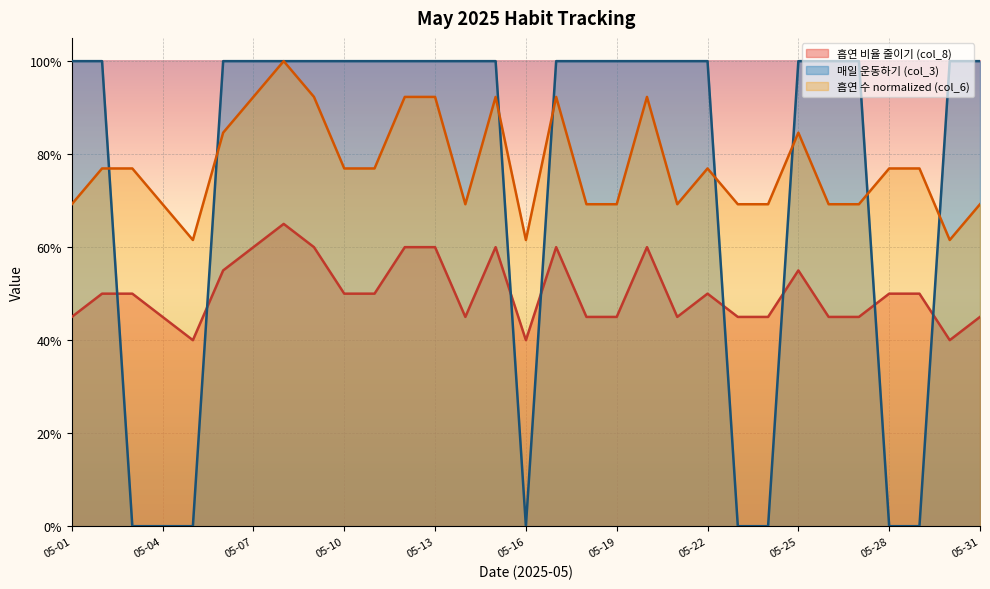

At which label does 매일 운동하기 (col_3) reach its minimum?

05-03